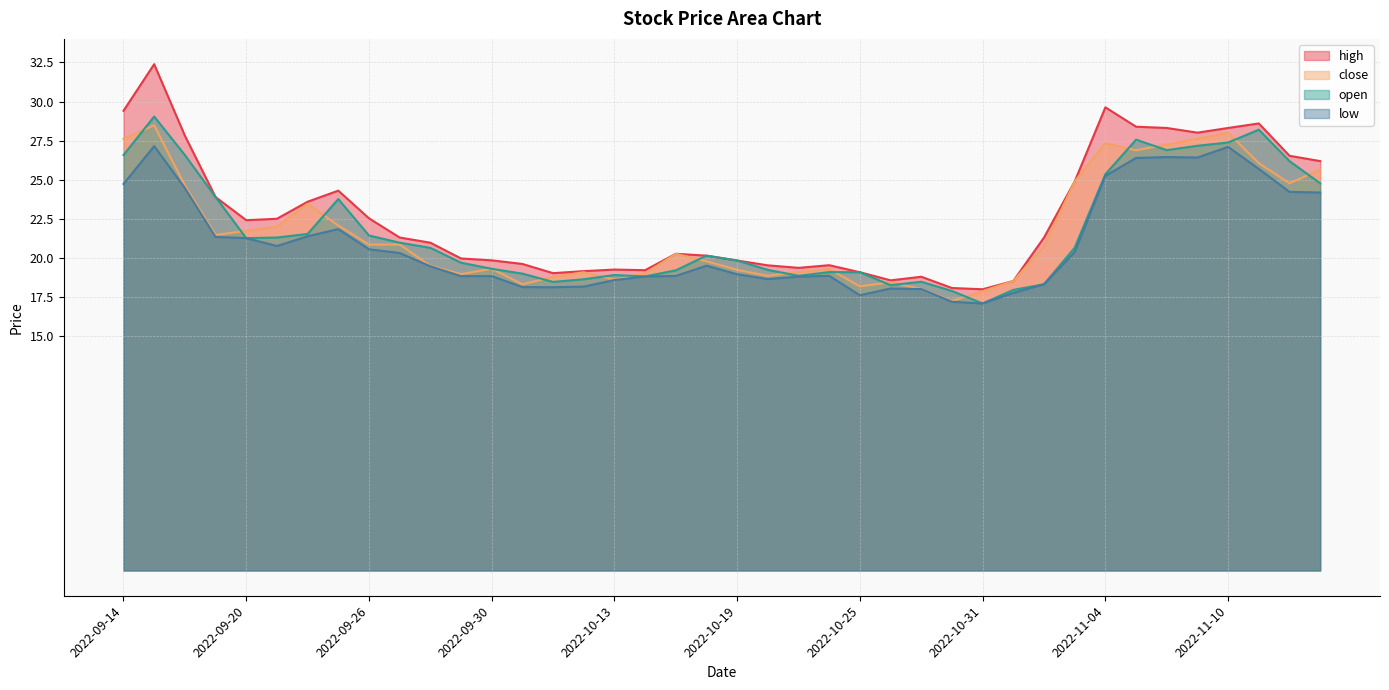

Which series has the largest total across all categories?

high